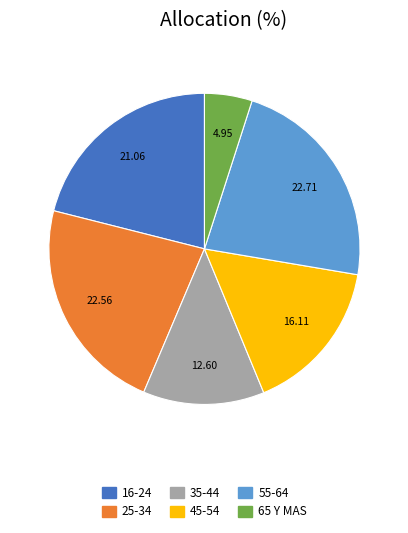

Is the sum of 16-24 and 55-64 greater than half?

No